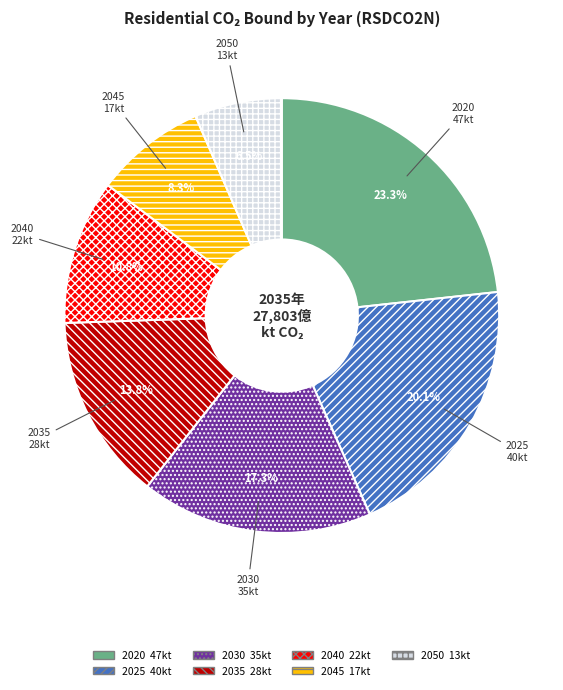

True or false: 2020 accounts for 23% of the total.

True